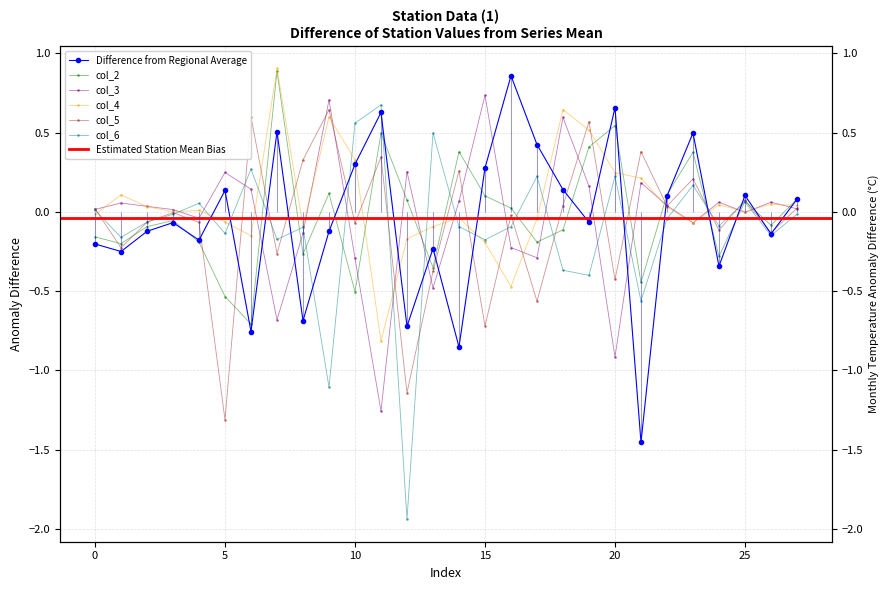

At which label does col_5 reach its minimum?

5